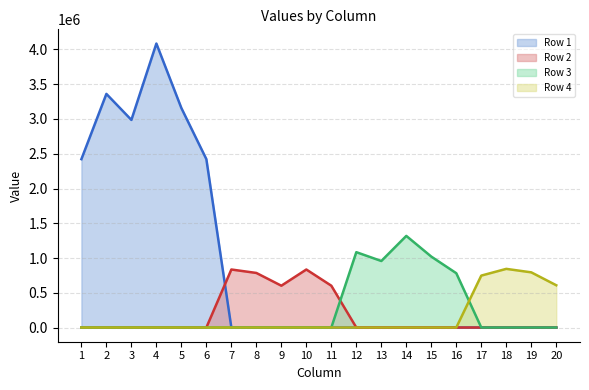

What is the difference between the second highest and second lowest values in the Row 2 series?

834664.0